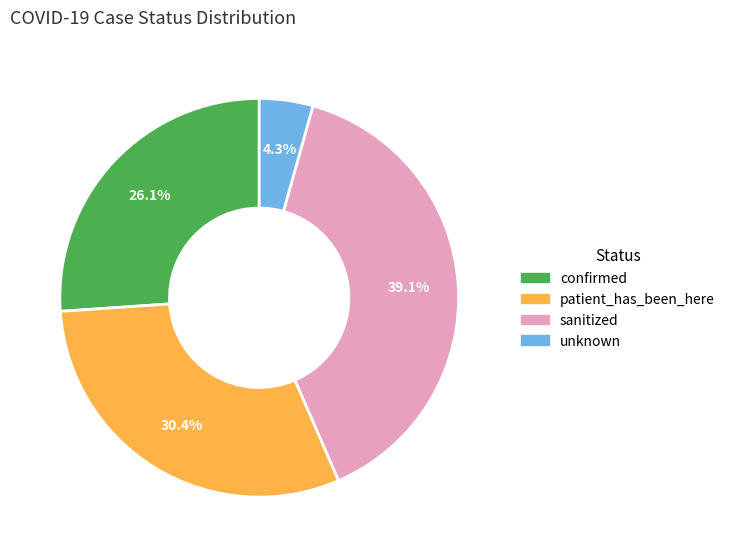

How many segments does this pie chart have?

4